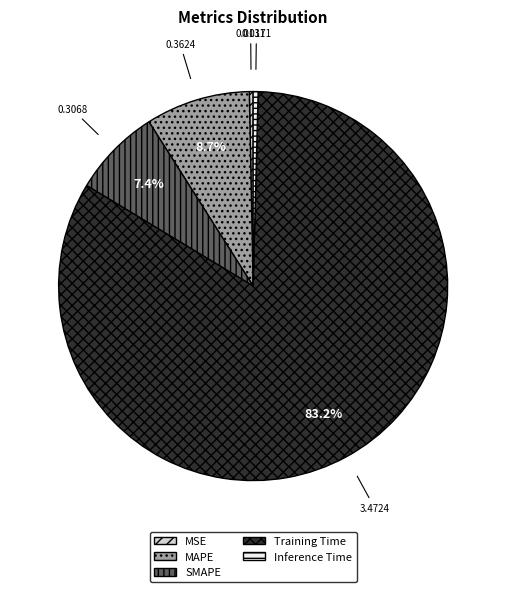

To the nearest percent, what is the difference between the Training Time and SMAPE slice percentages?

76%